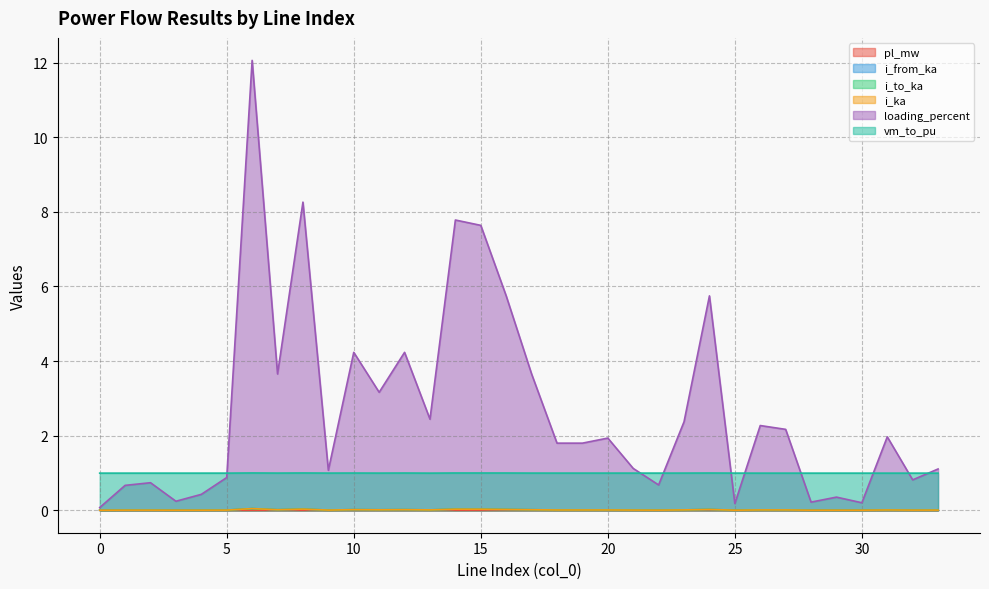

What are all the series names shown in the legend?

pl_mw, i_from_ka, i_to_ka, i_ka, loading_percent, vm_to_pu